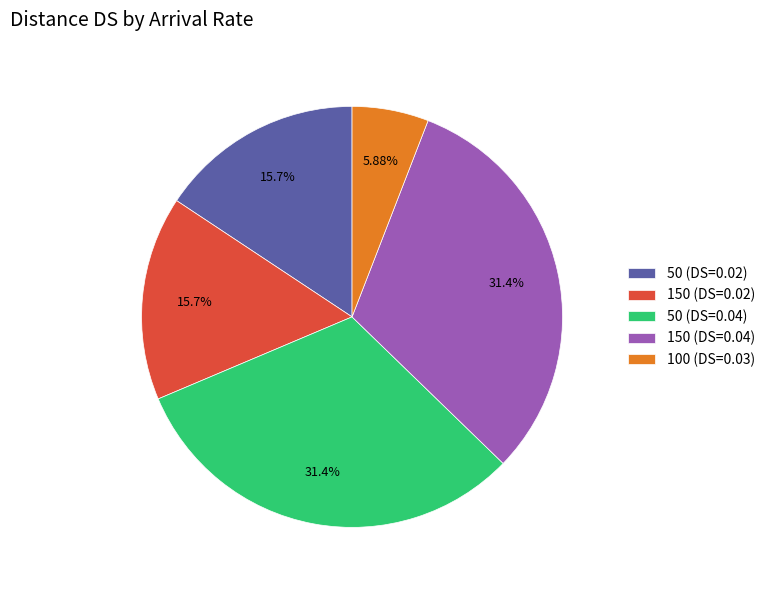

Count the number of slices in the pie.

5